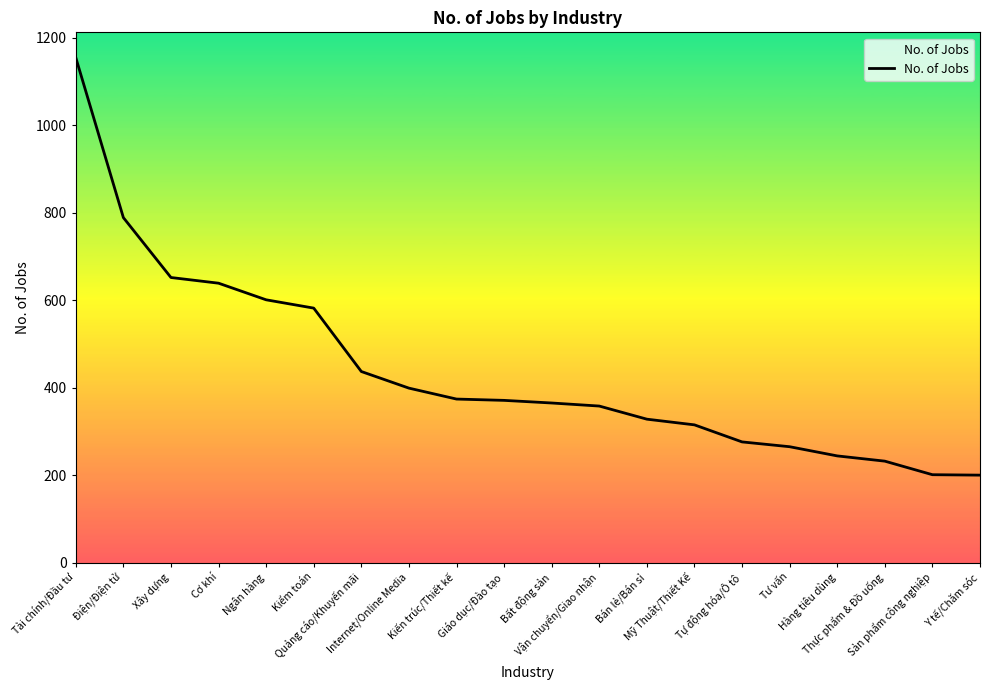

Count the number of data series in this chart.

1